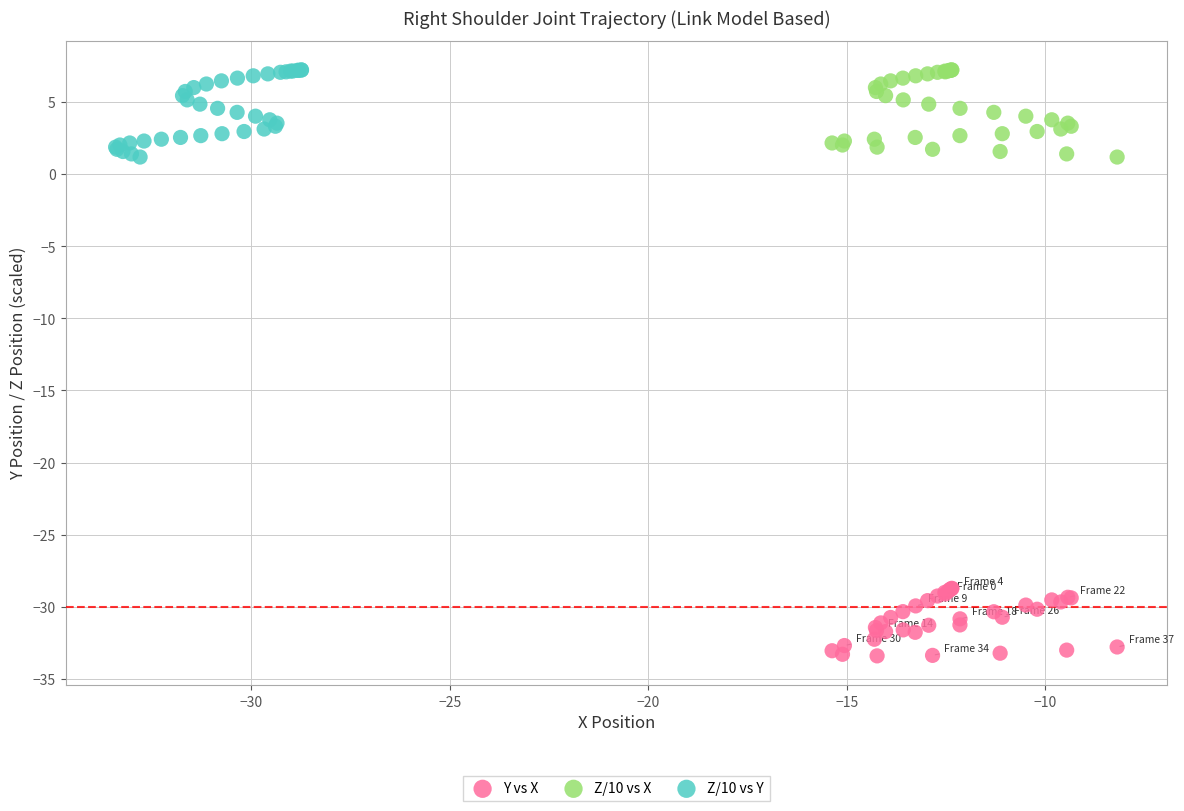

Which series reaches the minimum Y coordinate?

Y vs X